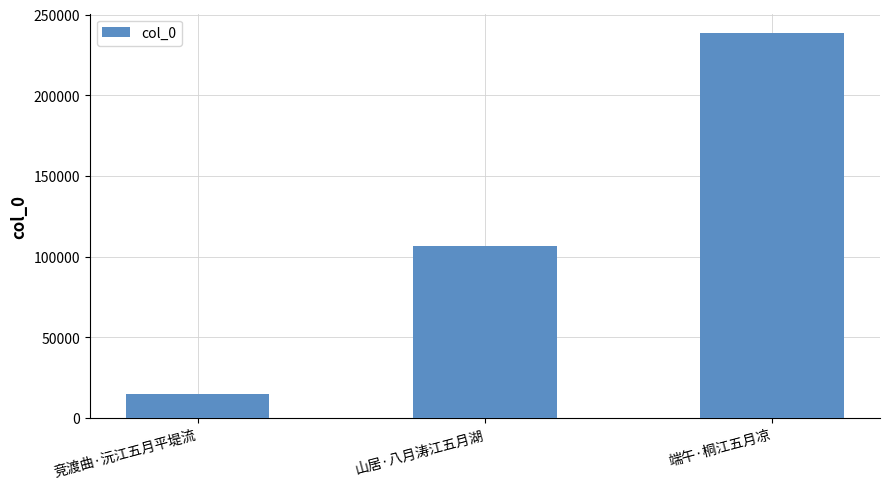

Rank the categories by value from lowest to highest.

竞渡曲·沅江五月平堤流, 山居·八月涛江五月湖, 端午·桐江五月凉